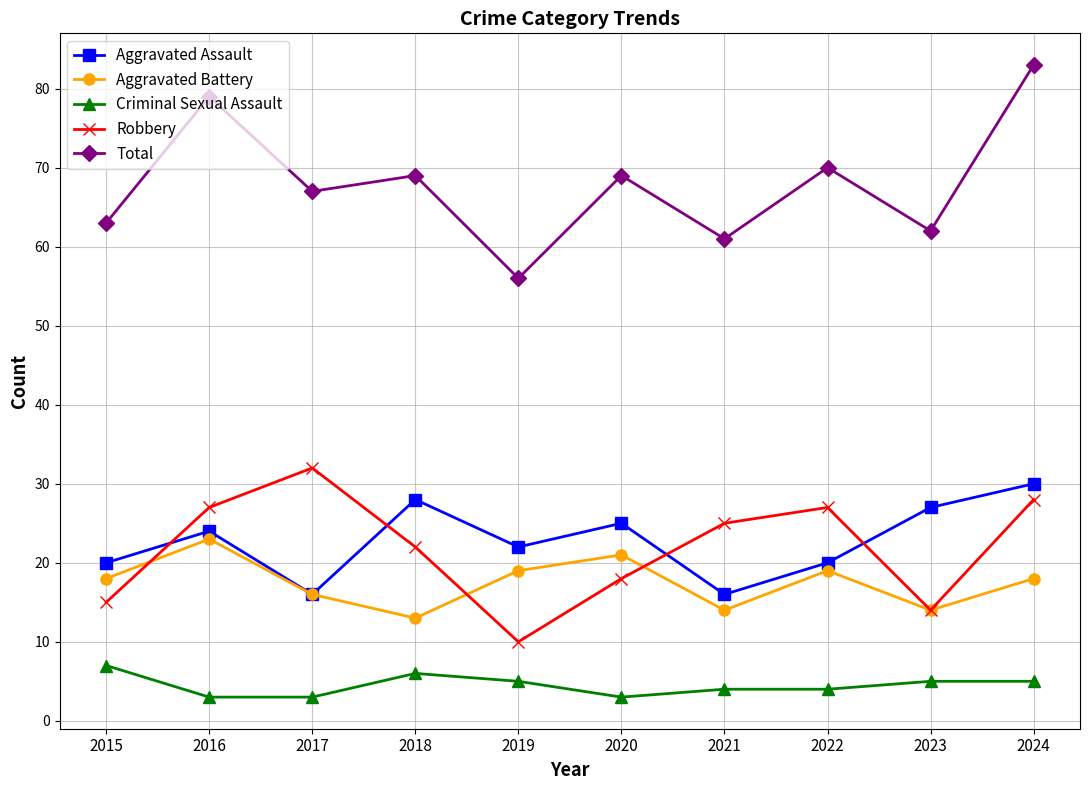

What is the difference between the maximum and minimum values in the Criminal Sexual Assault series?

4